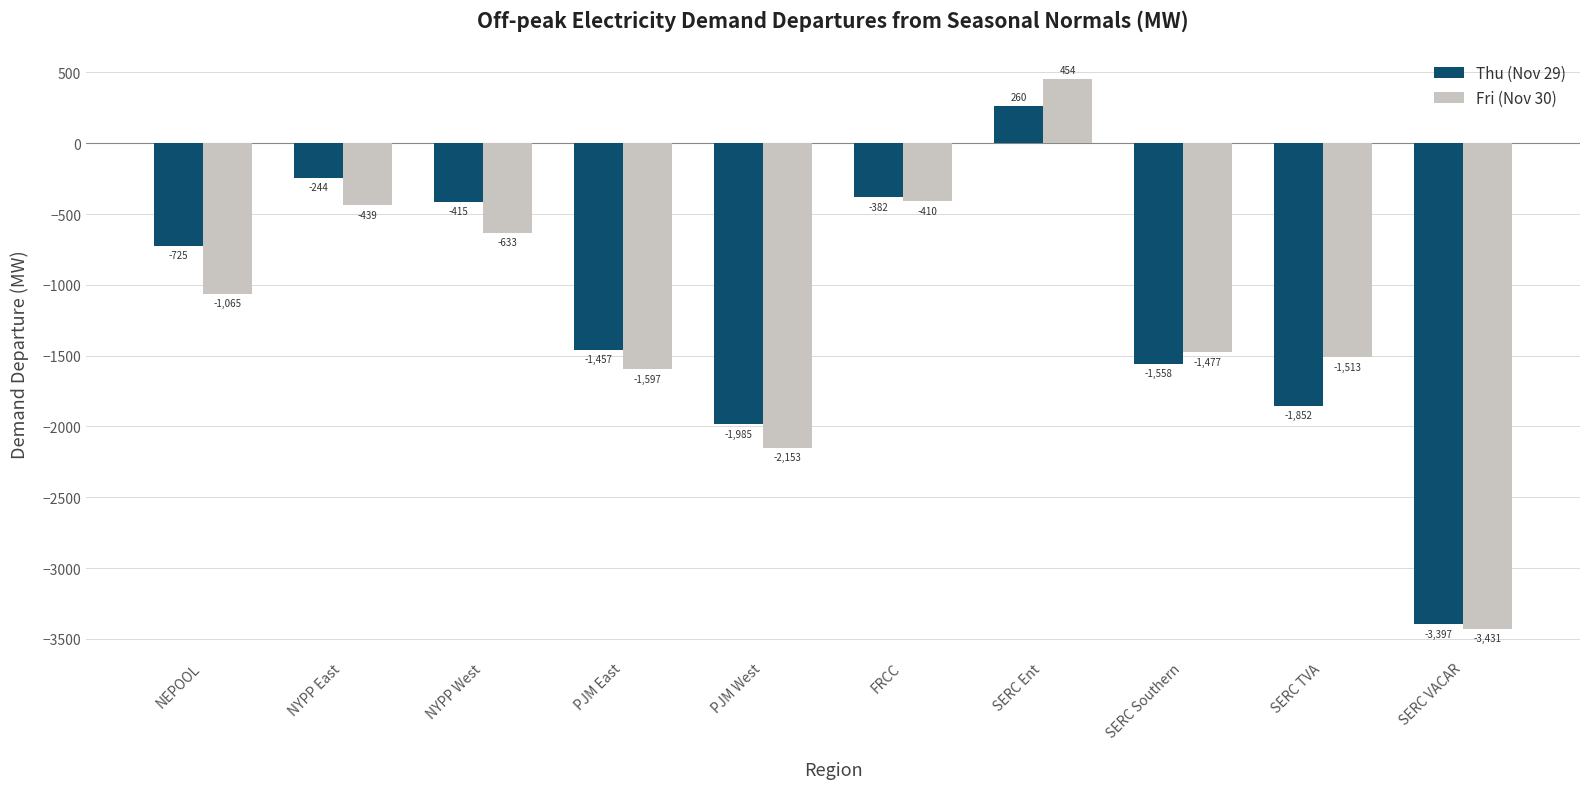

Which category has the lowest value in the Thu (Nov 29) series?

SERC VACAR